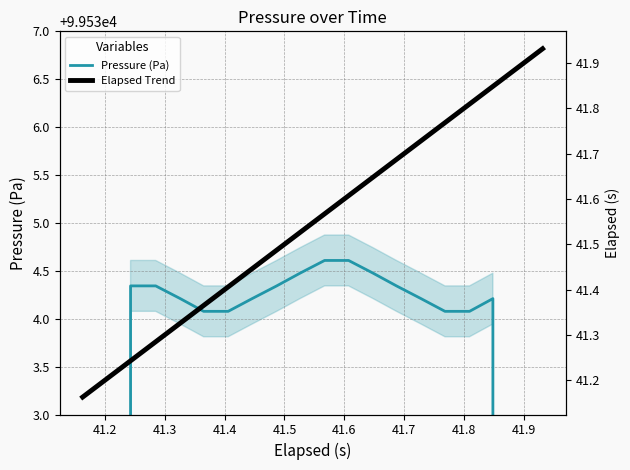

What is the average value of the Elapsed Trend series?

41.5